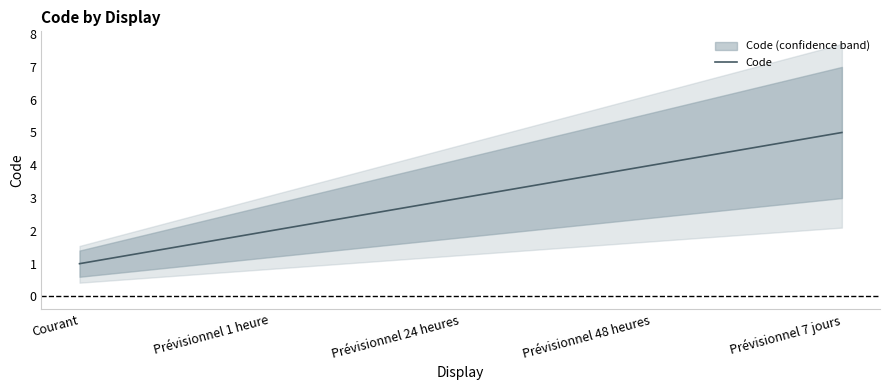

Rank the categories by value from lowest to highest.

Courant, Prévisionnel 1 heure, Prévisionnel 24 heures, Prévisionnel 48 heures, Prévisionnel 7 jours